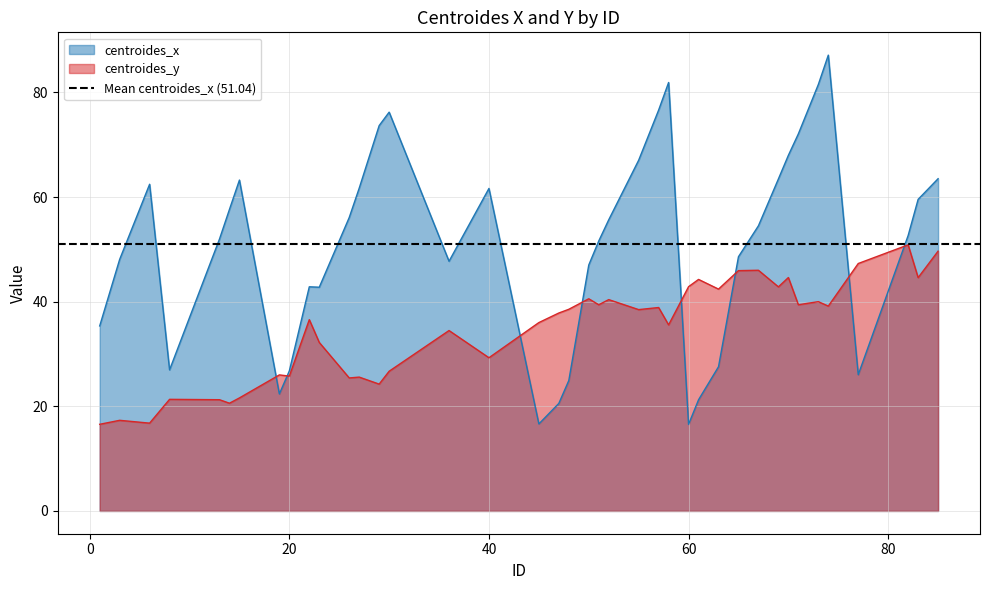

Which has a higher value, 65 or 23?

65